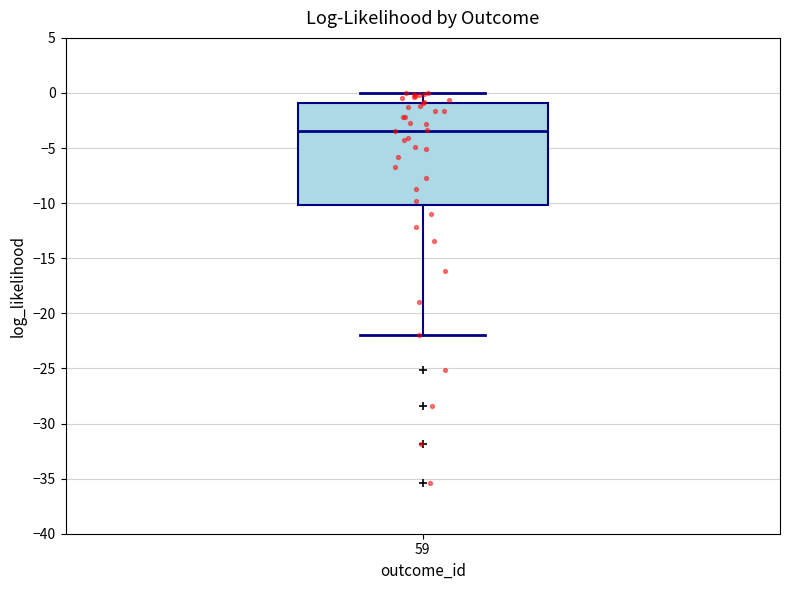

Where is the upper edge of the box at x = 59 on the y-axis? The values are not printed on the chart, so give them approximately, as read against the axis.

-1.0